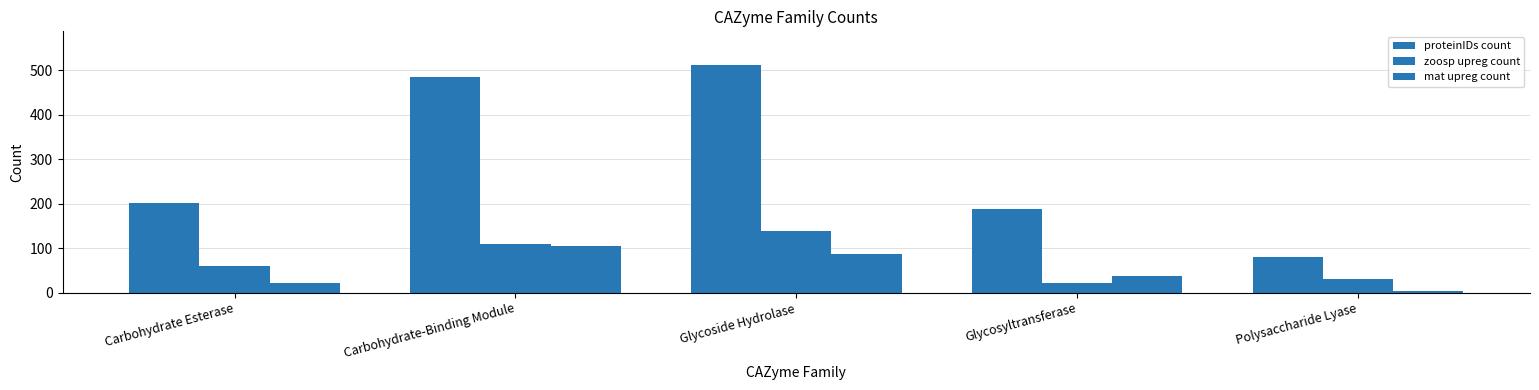

Which series has the largest total across all categories?

proteinIDs count